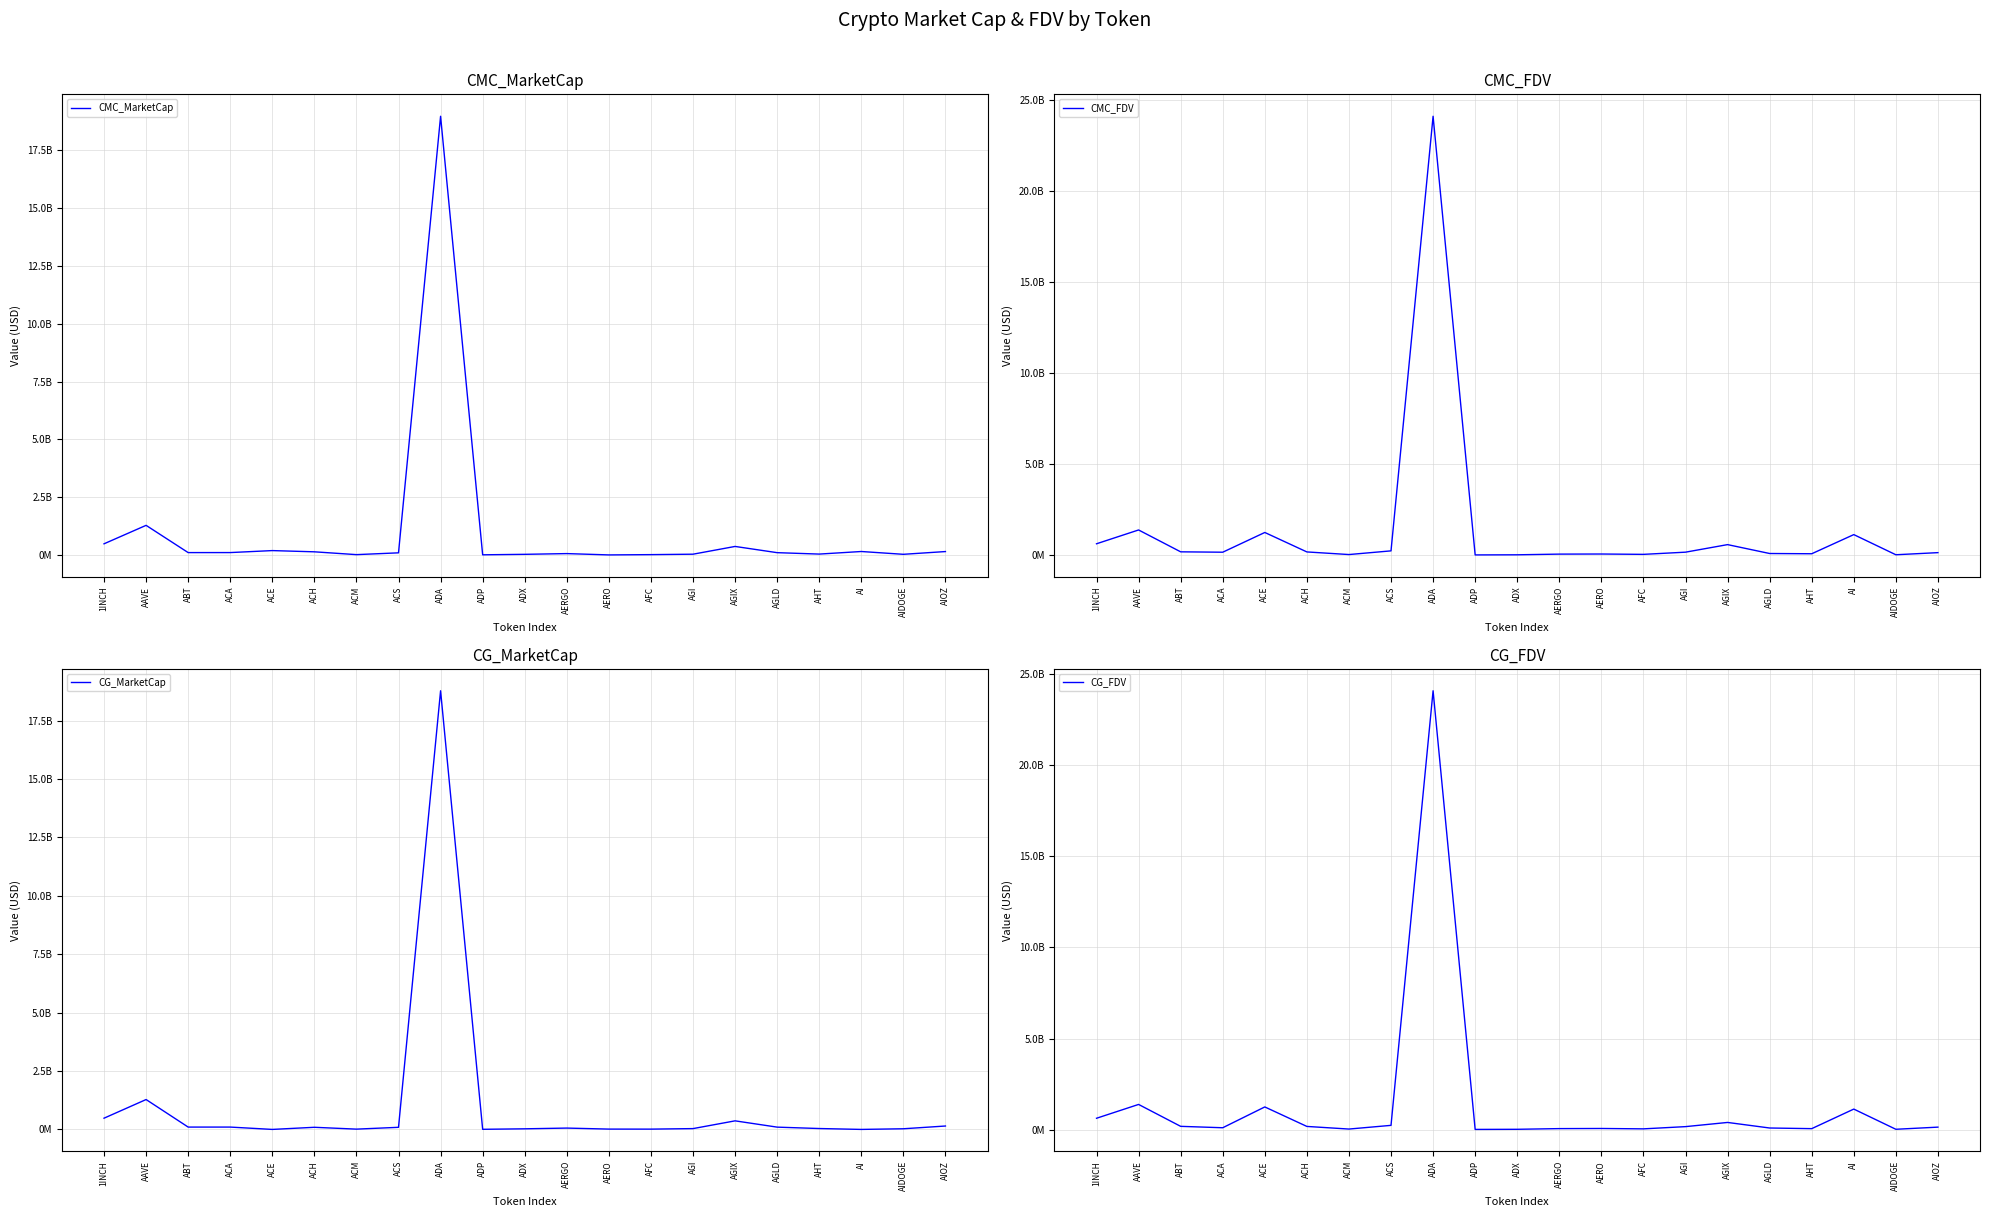

List the labels in order of CMC_FDV value, smallest first.

ADP, ADX, AIDOGE, ACM, AFC, AERGO, AERO, AHT, AGLD, AIOZ, ACA, AGI, ACH, ABT, ACS, AGIX, 1INCH, AI, ACE, AAVE, ADA